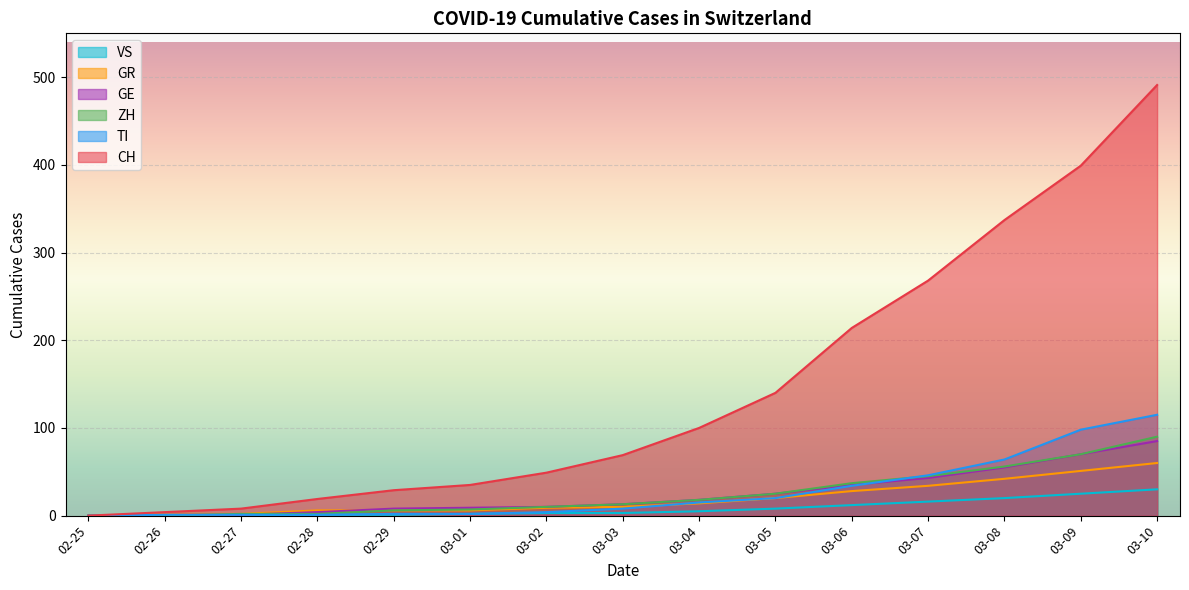

How many distinct data groups are displayed?

6